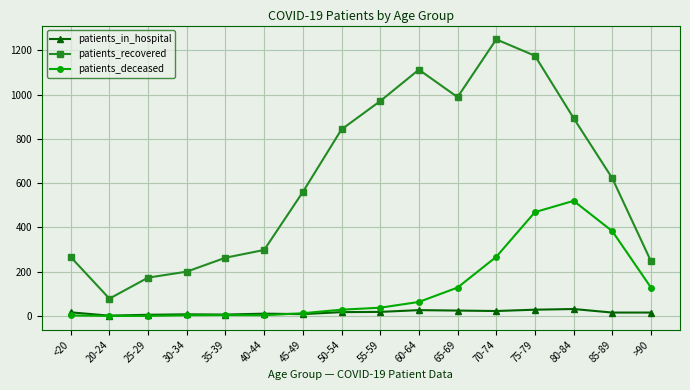

In patients_recovered, how many points are lower than both neighbors (excluding endpoints)?

2